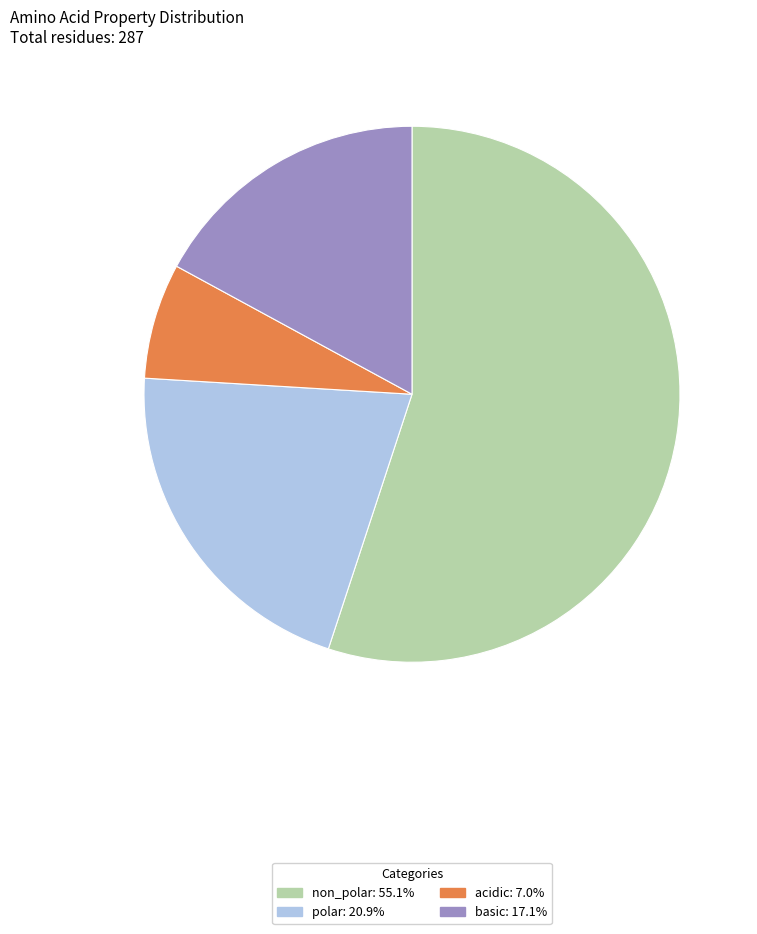

The acidic slice represents 7% of the pie. True or false?

True